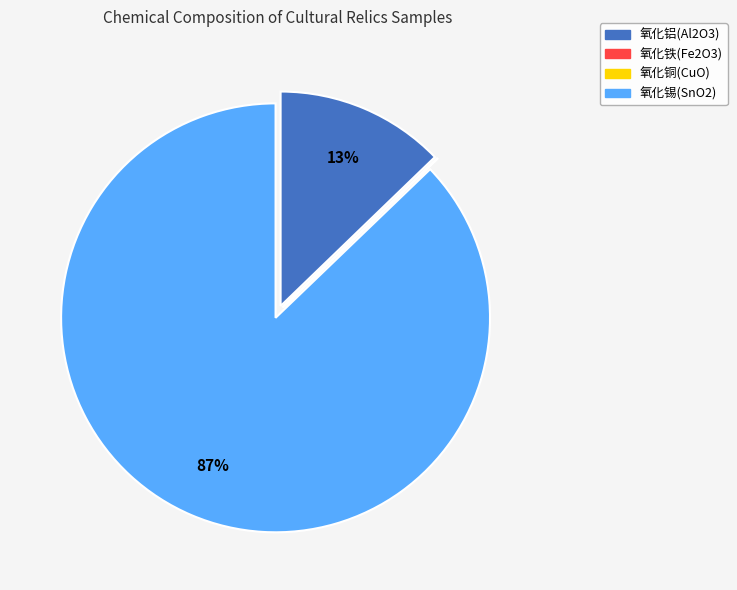

Is it true that 氧化铝(Al2O3) is 19% of the pie?

False